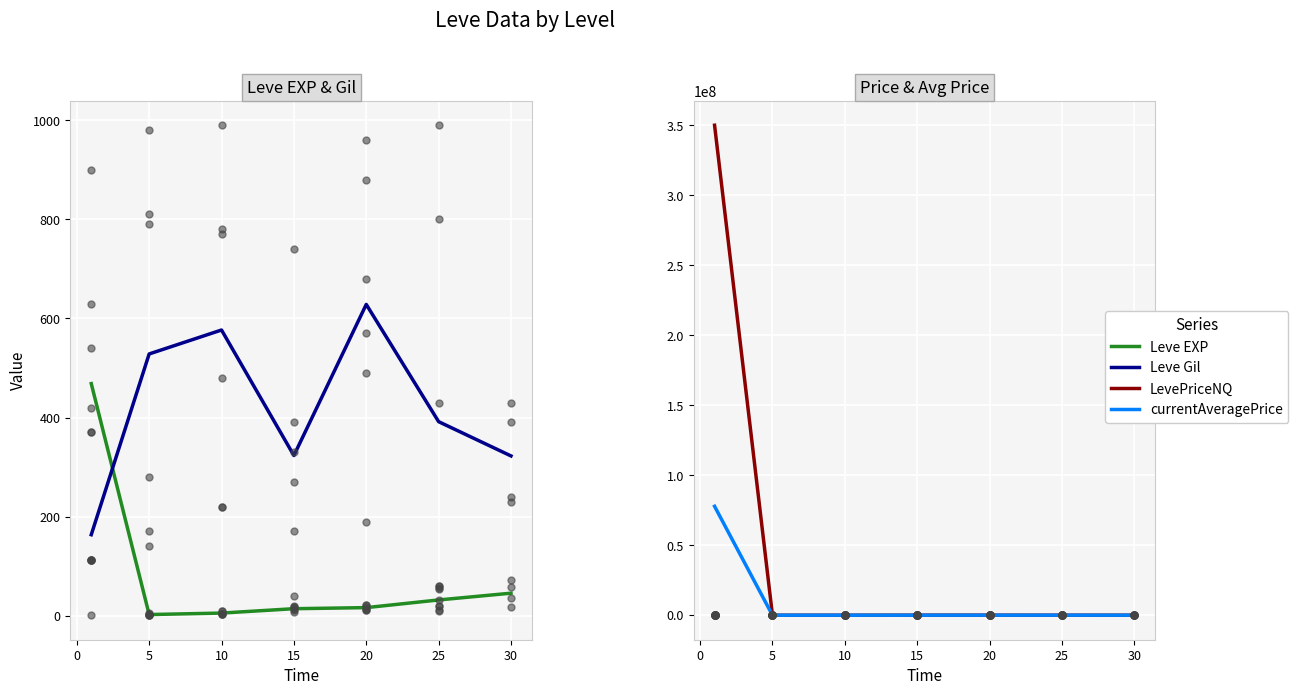

Which series reaches the minimum Y coordinate?

Leve EXP